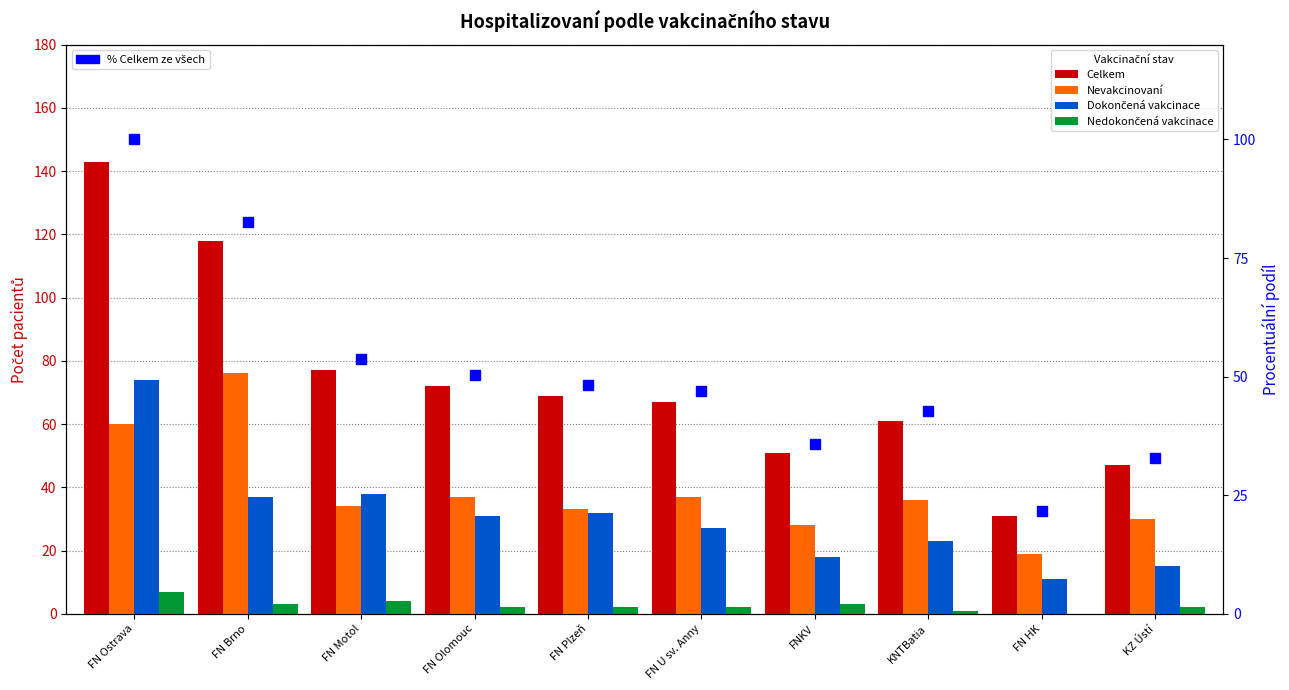

What is the sum of all Celkem values?

736.0